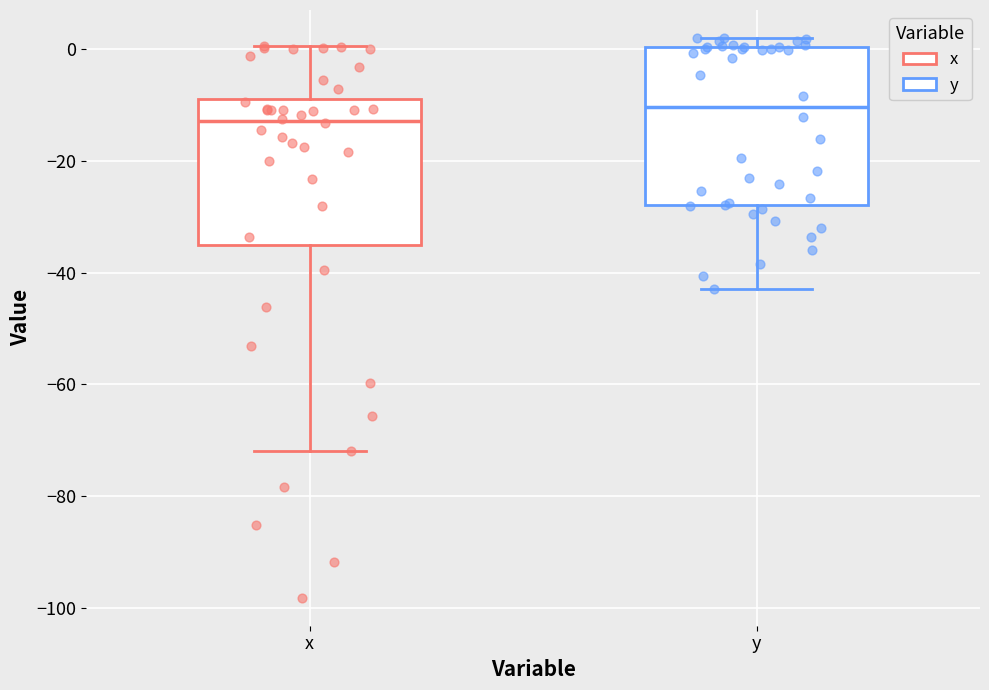

Reading left to right, read every box against the y-axis: the position of its median line, the range the box covers, and the ends of its whiskers. The values are not printed on the chart, so give them approximately, as read against the axis.

x: median -12, box -36 to -8, whiskers -72 to 0
y: median -10, box -28 to 0, whiskers -42 to 2